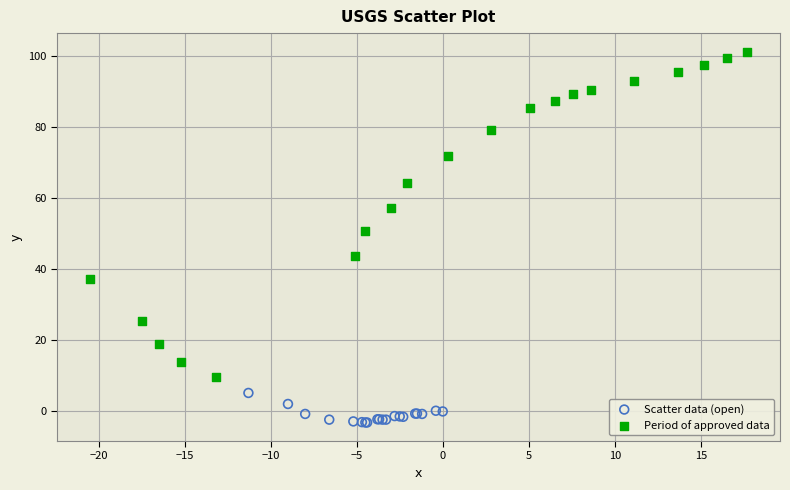

Which series reaches the minimum Y coordinate?

Scatter data (open)